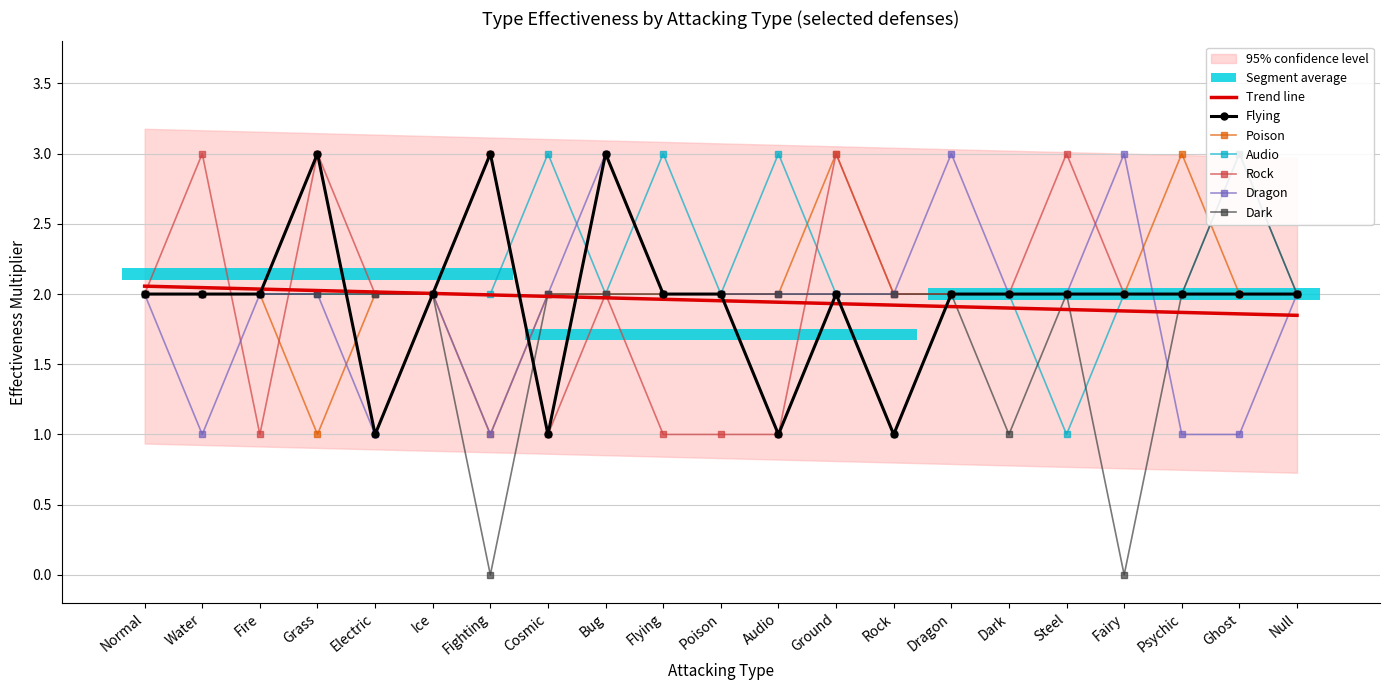

Where is the first local maximum for Flying?

Grass